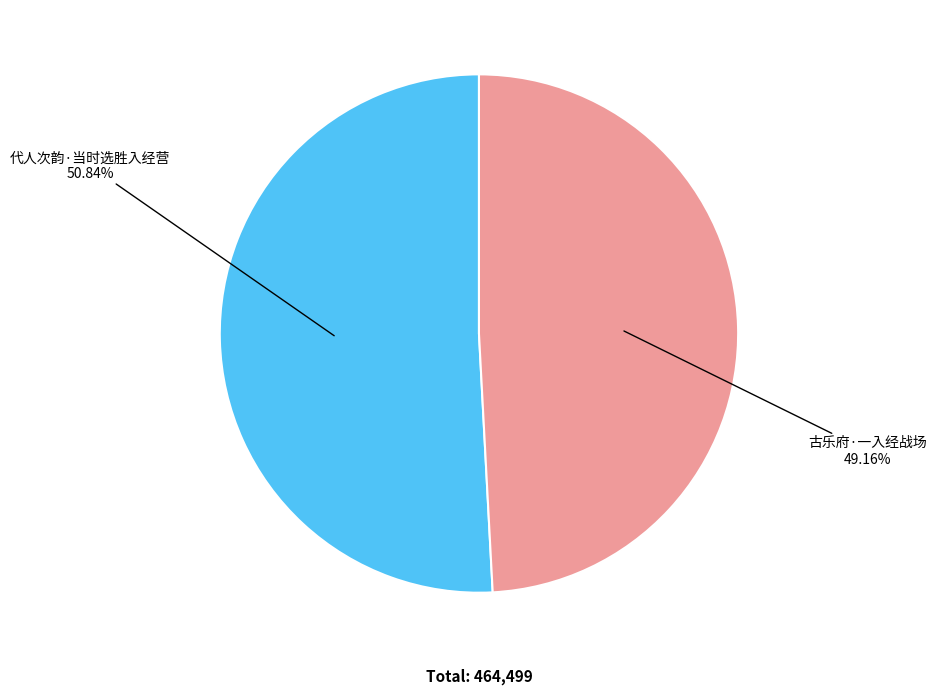

To the nearest percent, what is the difference between the largest and smallest slice percentages?

2%